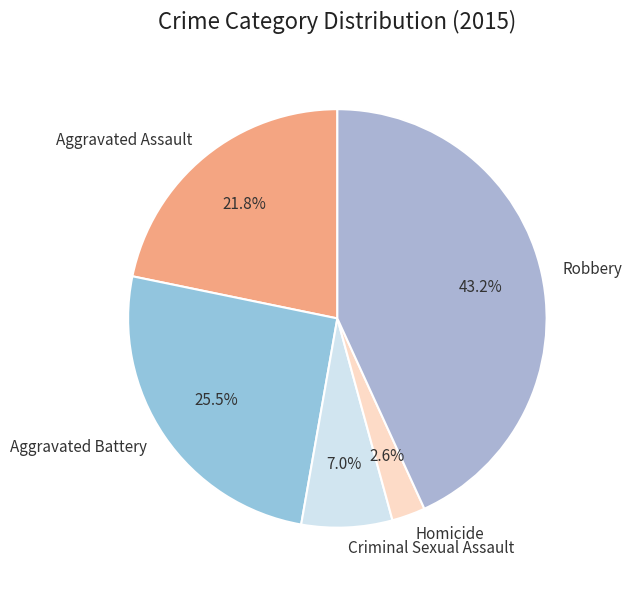

The Robbery slice represents 43% of the pie. True or false?

True